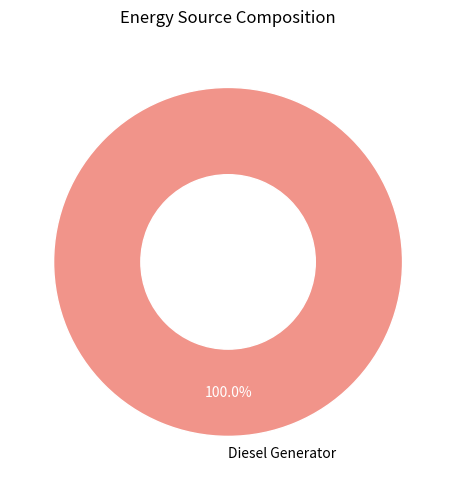

Rank the categories by value from lowest to highest.

Diesel Generator